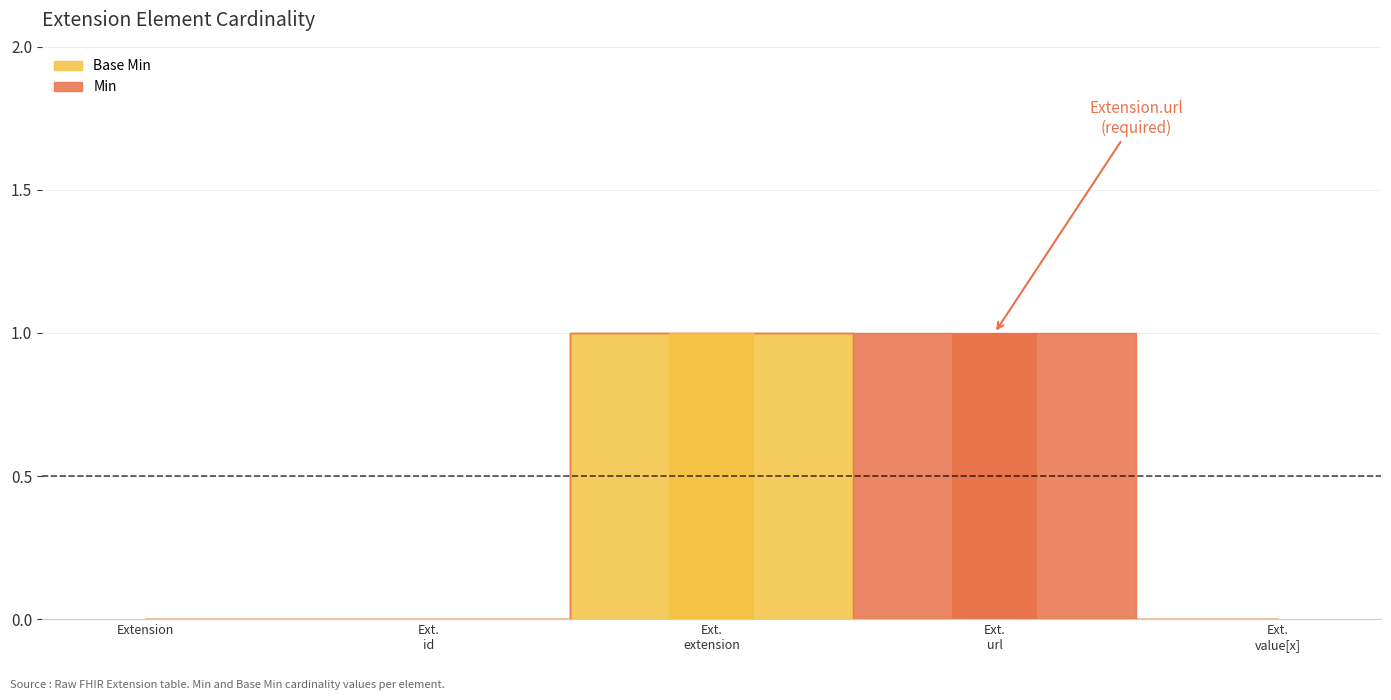

The value of Min at Ext. value[x] is 0. True or false?

True